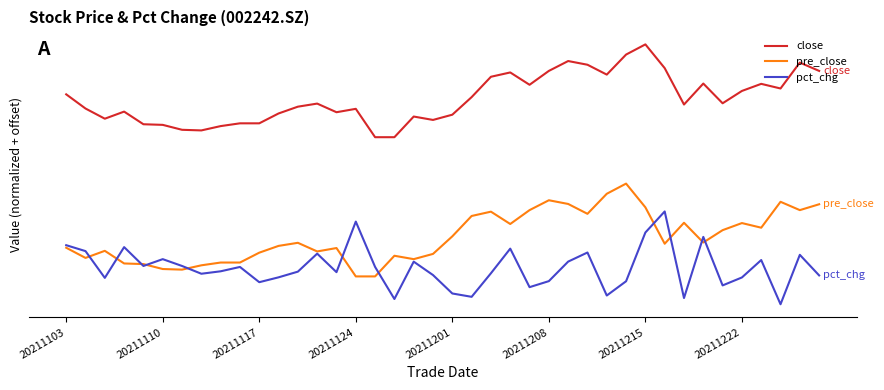

True or false: close and pre_close cross at least once.

False